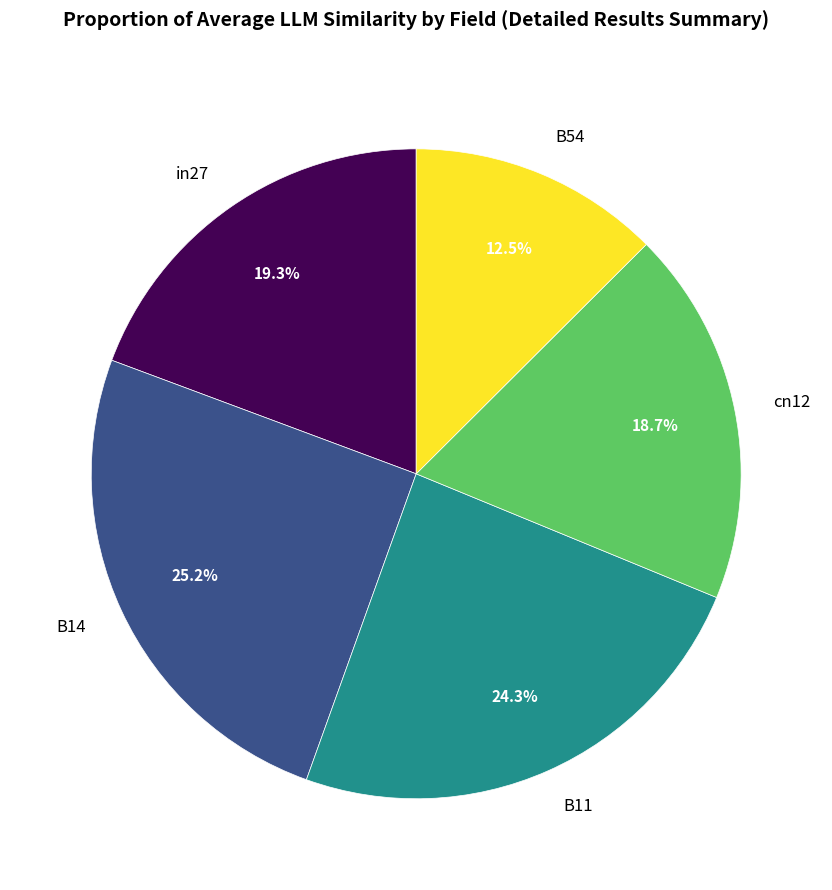

To the nearest percent, what percentage of the pie is in27?

19%